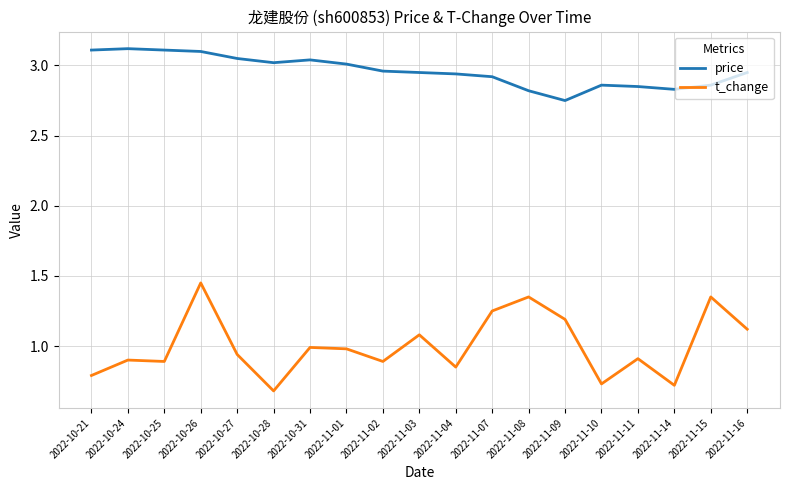

True or false: price and t_change intersect in this chart.

False